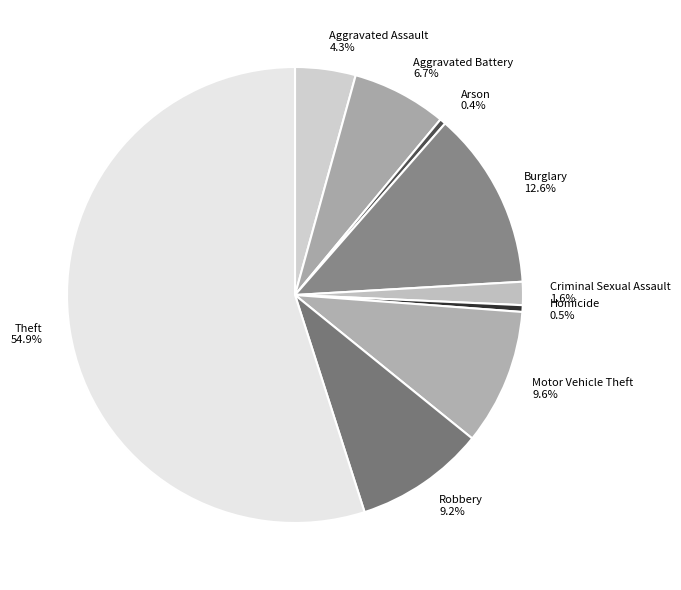

Combined, do Criminal Sexual Assault and Burglary account for over 50%?

No